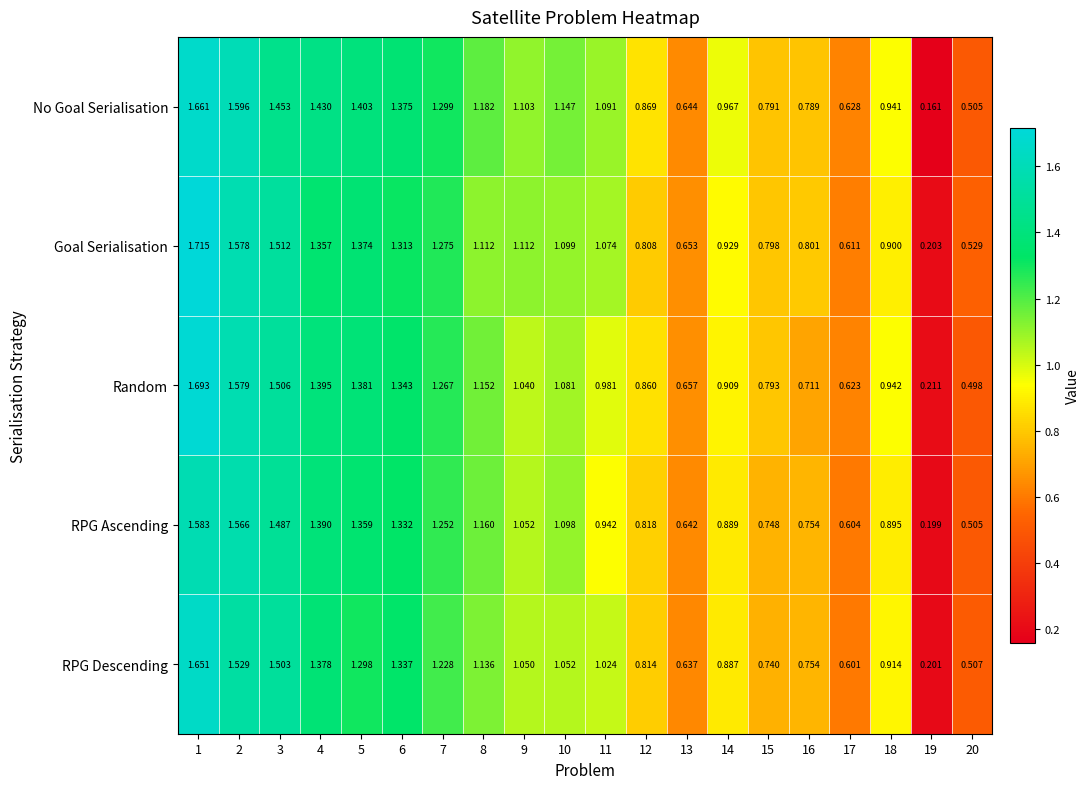

At 10, list the series in order from largest to smallest.

No Goal Serialisation, Goal Serialisation, RPG Ascending, Random, RPG Descending